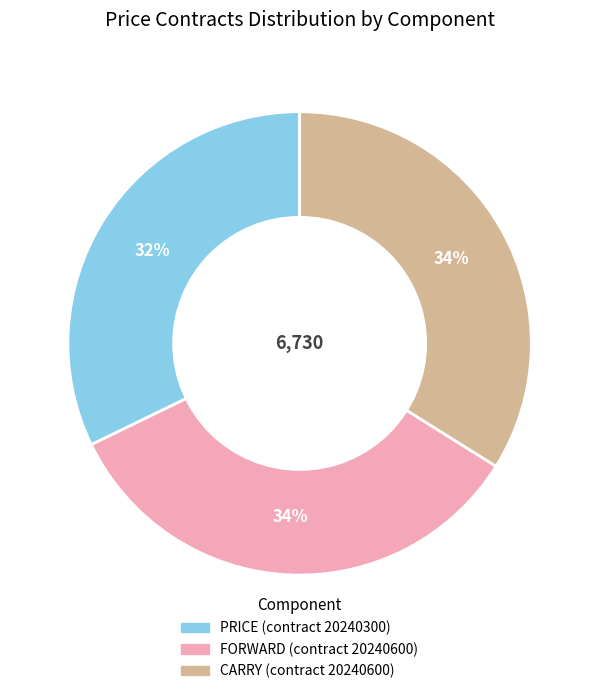

To the nearest percent, what is the average slice percentage?

33%